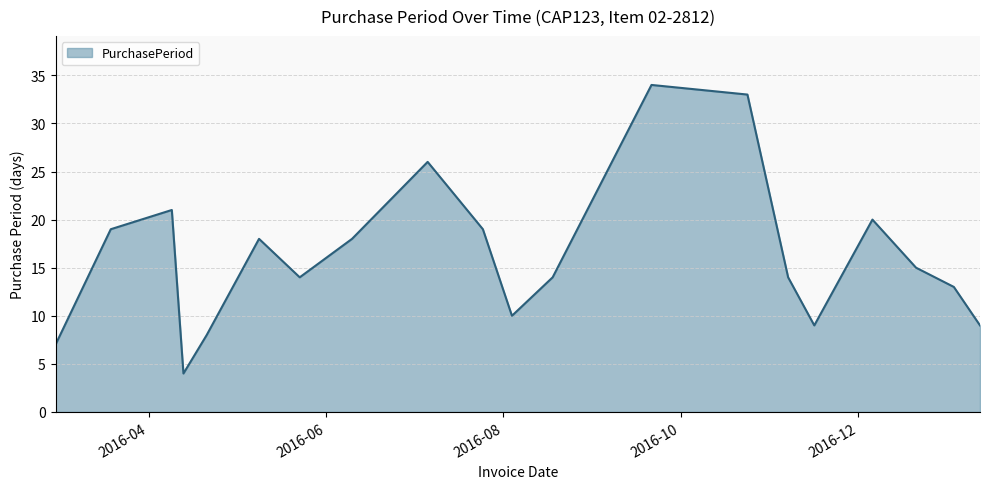

What is the sum of all values?

325